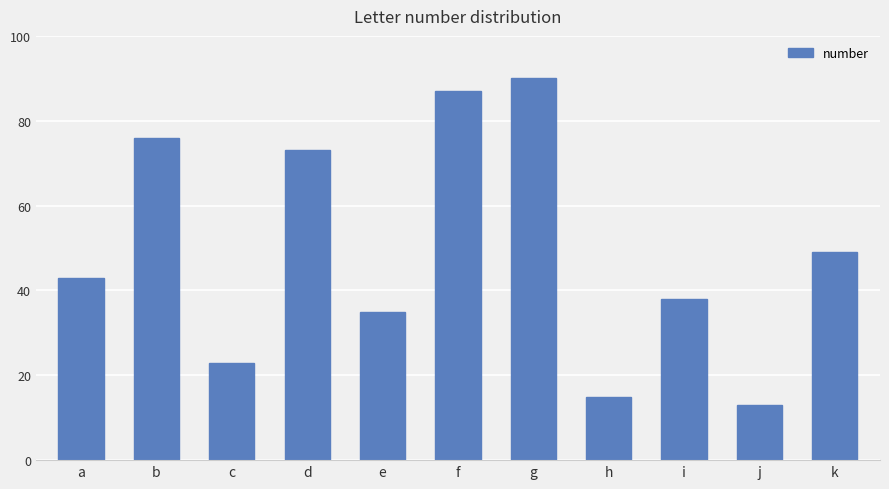

Is it true that the value at i is 64?

False